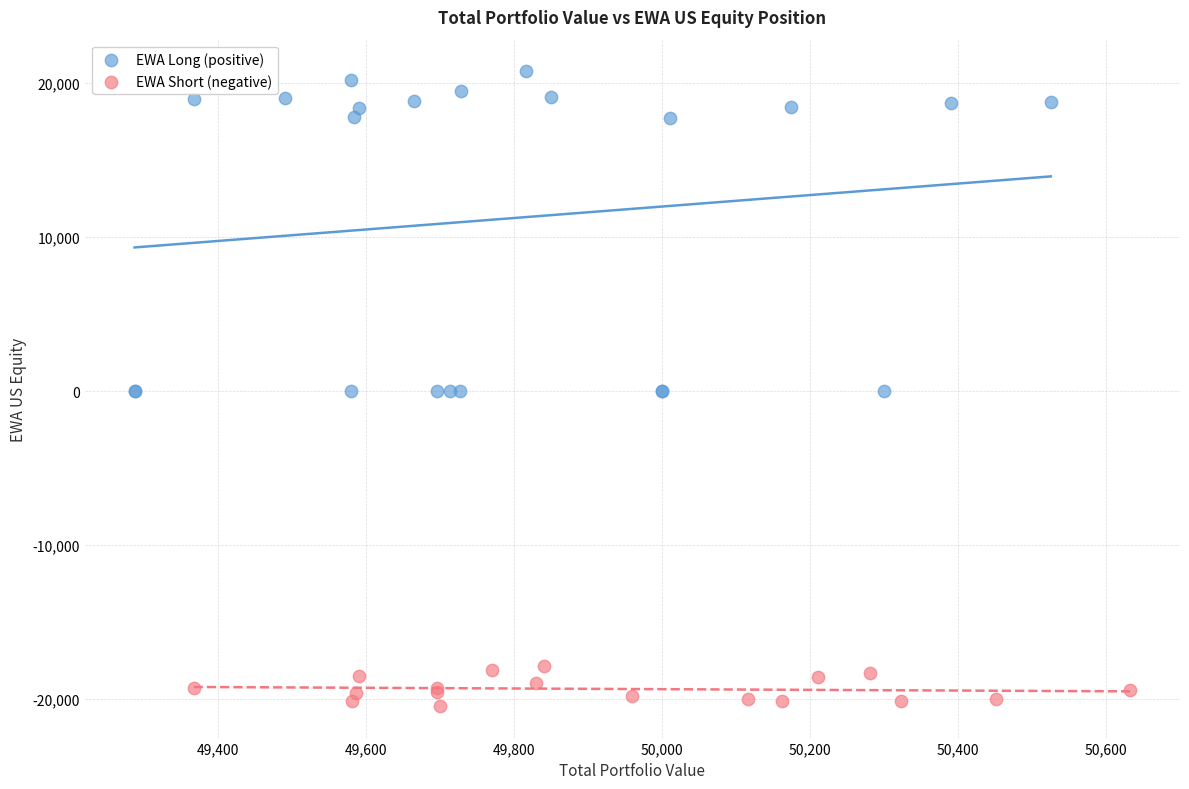

Which series has the largest Y range (max minus min)?

EWA Long (positive)